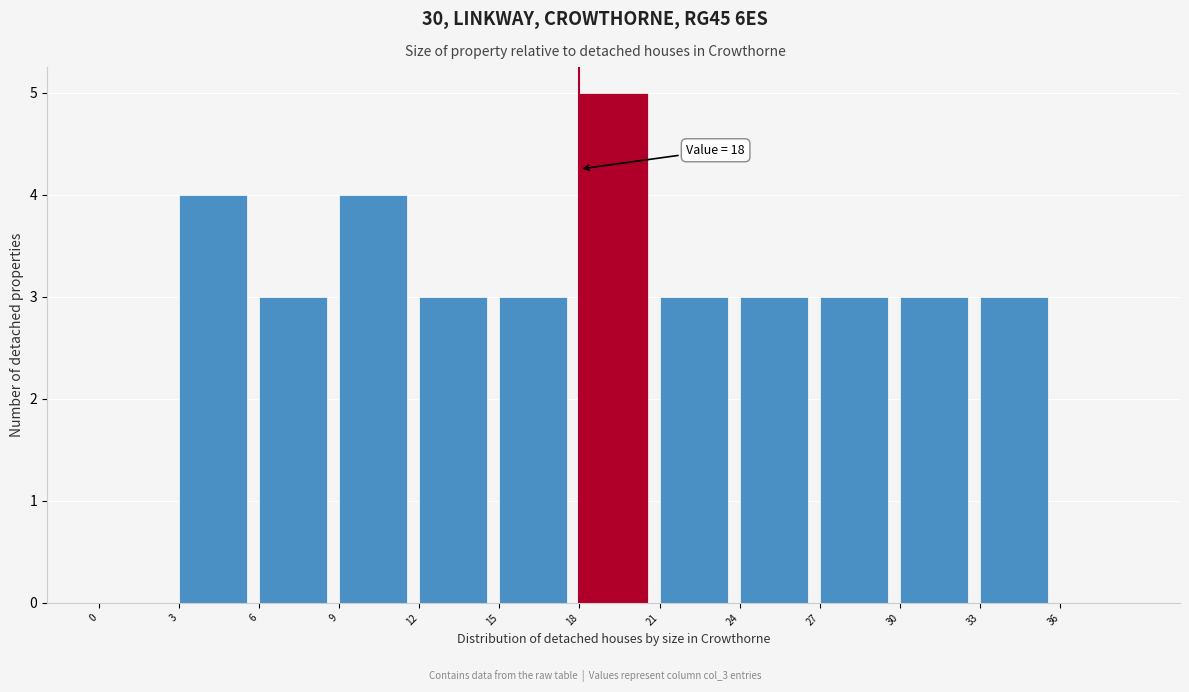

Over which range of the x-axis is the bar tallest?

18 to 21